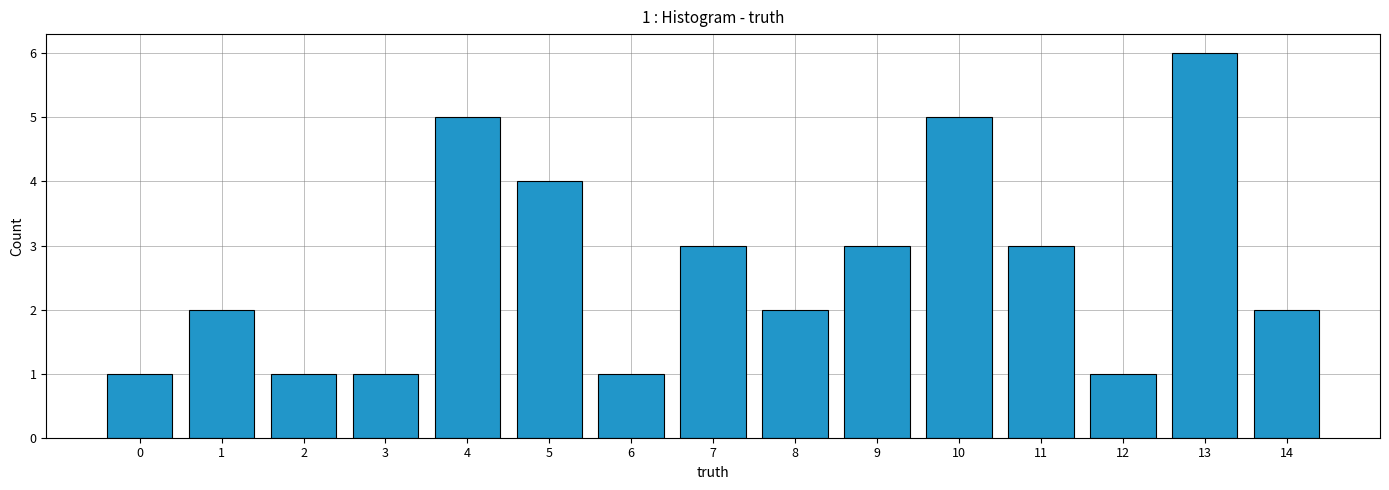

The chart shows a value of 0 at 12. True or false?

False